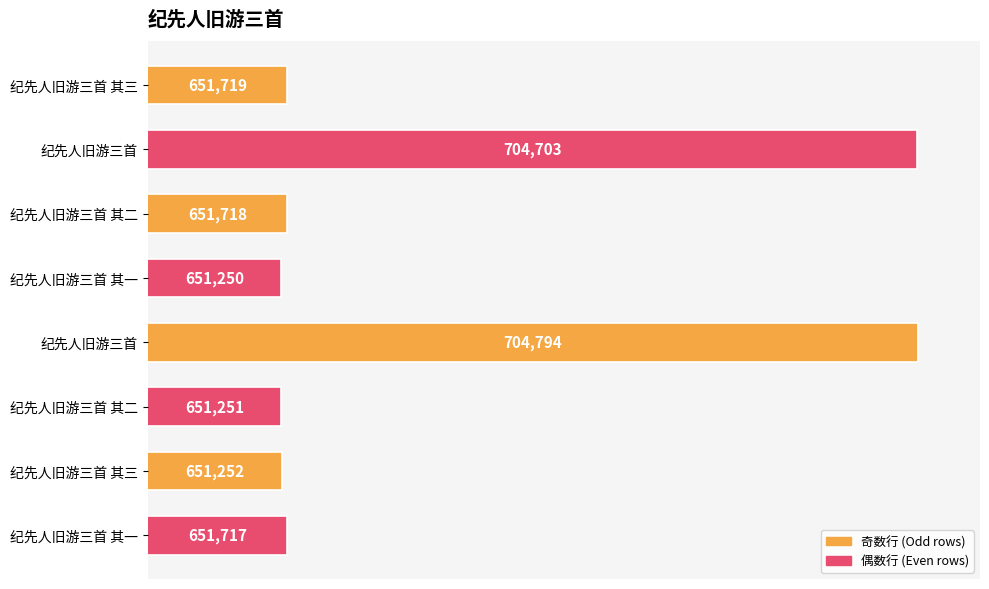

How many bars are there in total?

8